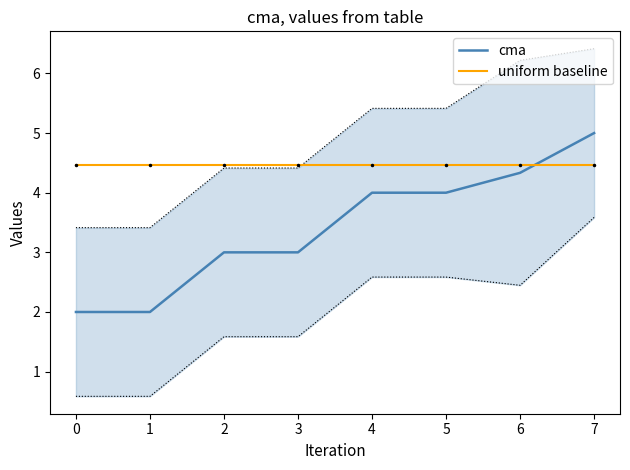

The cma series shows 1.9 at 3. True or false?

False